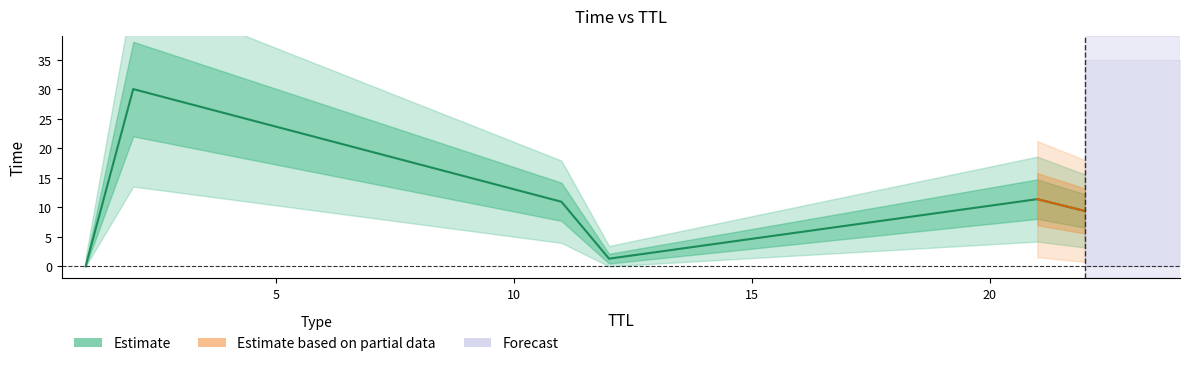

What is the label of the 1st point from the left?

1